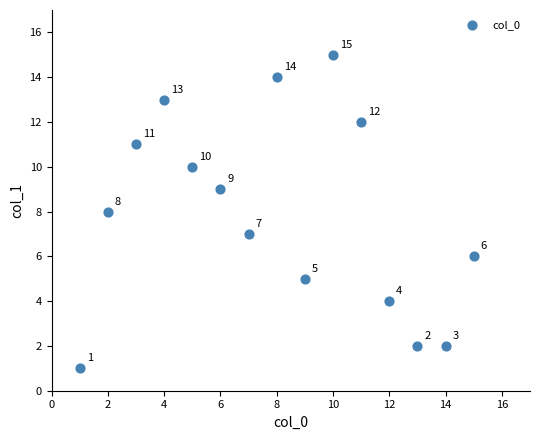

What is the range of X values (max minus min)?

14